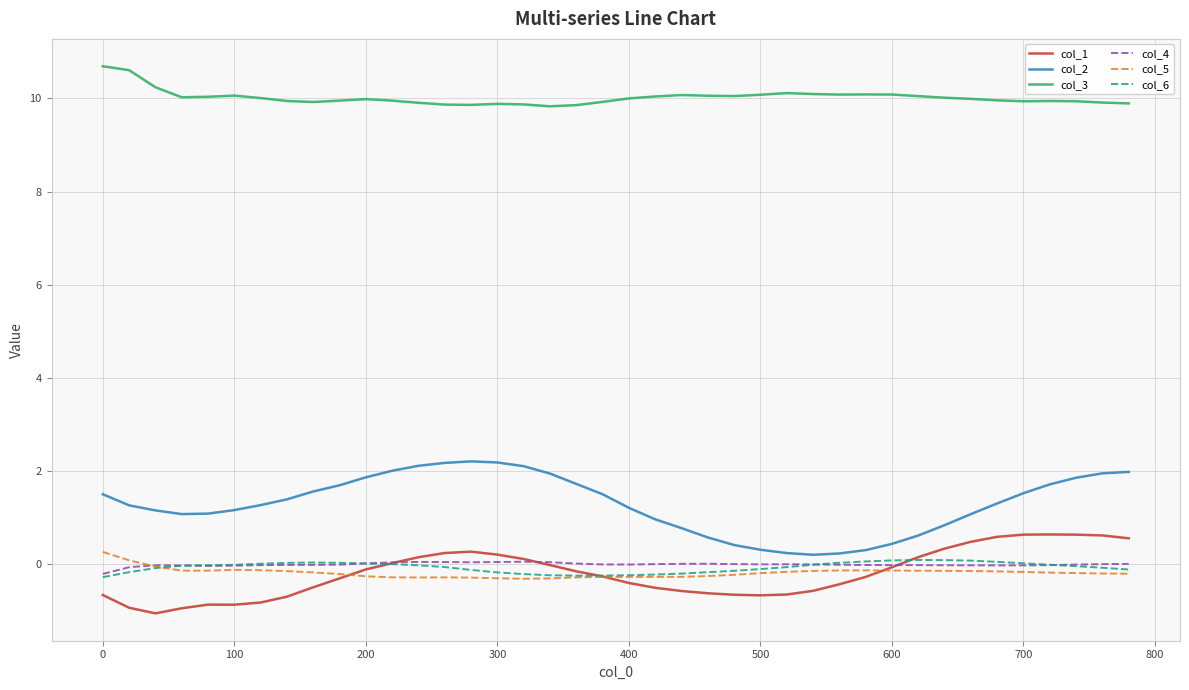

True or false: col_2 and col_5 cross at least once.

False